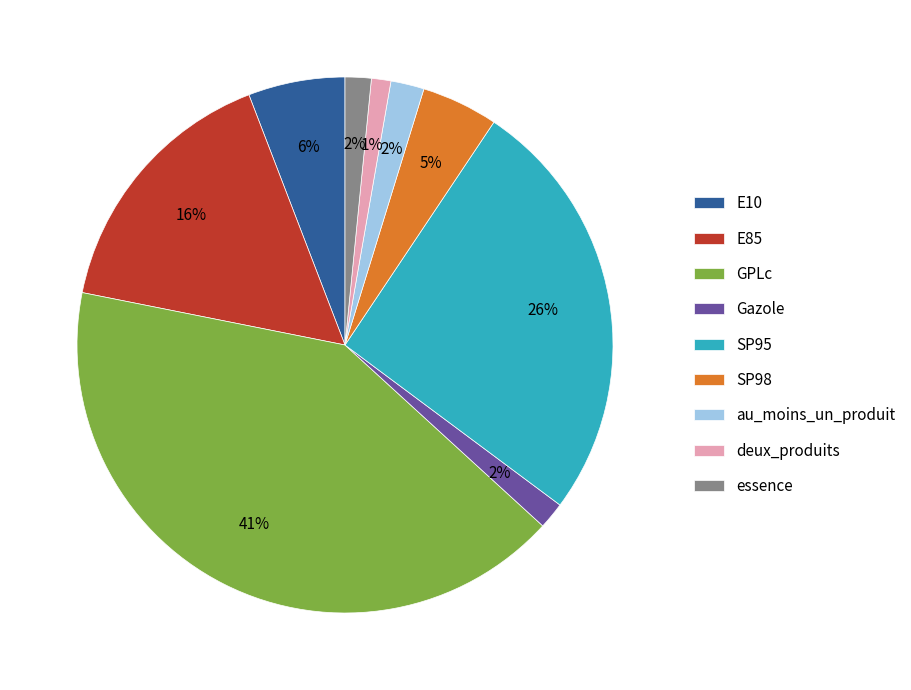

To the nearest percent, what is the difference between the SP95 and E85 slice percentages?

10%